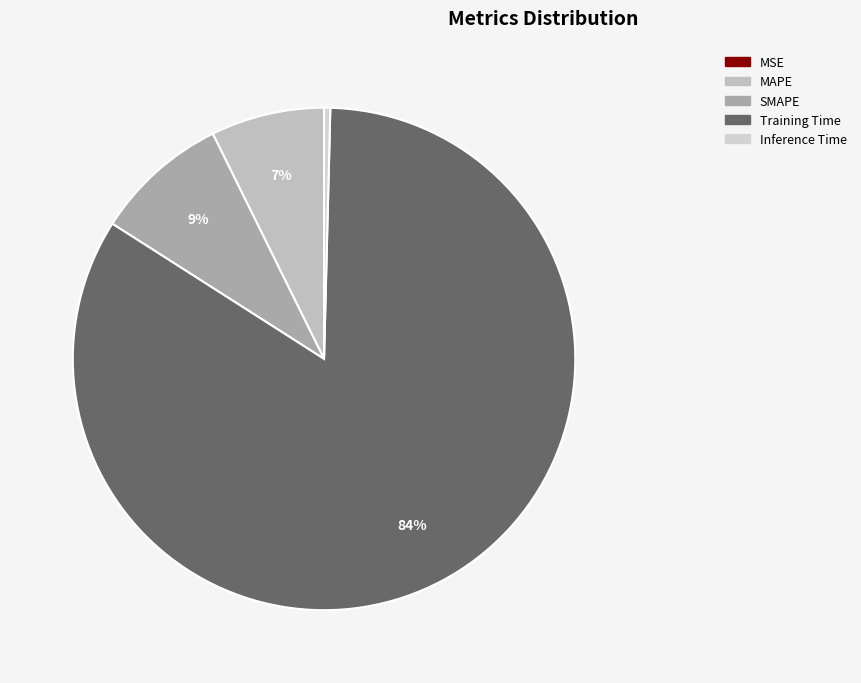

What is the smallest slice in the pie chart?

MSE